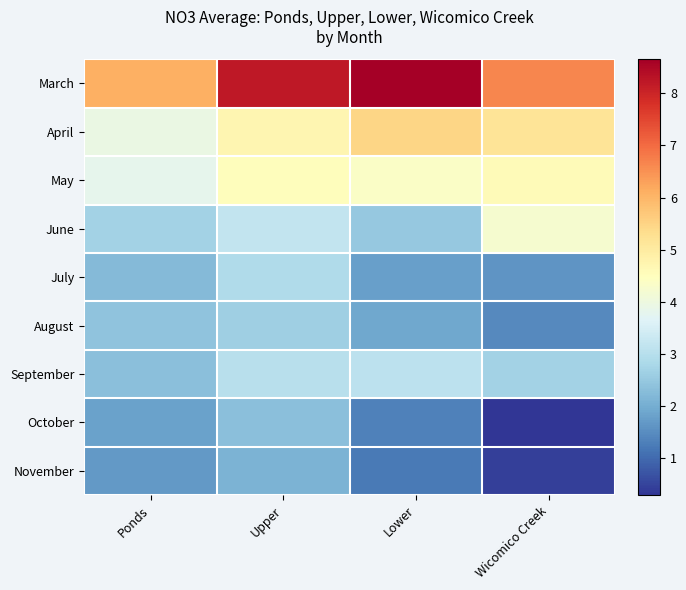

At which category is the sum across all series the highest?

Upper